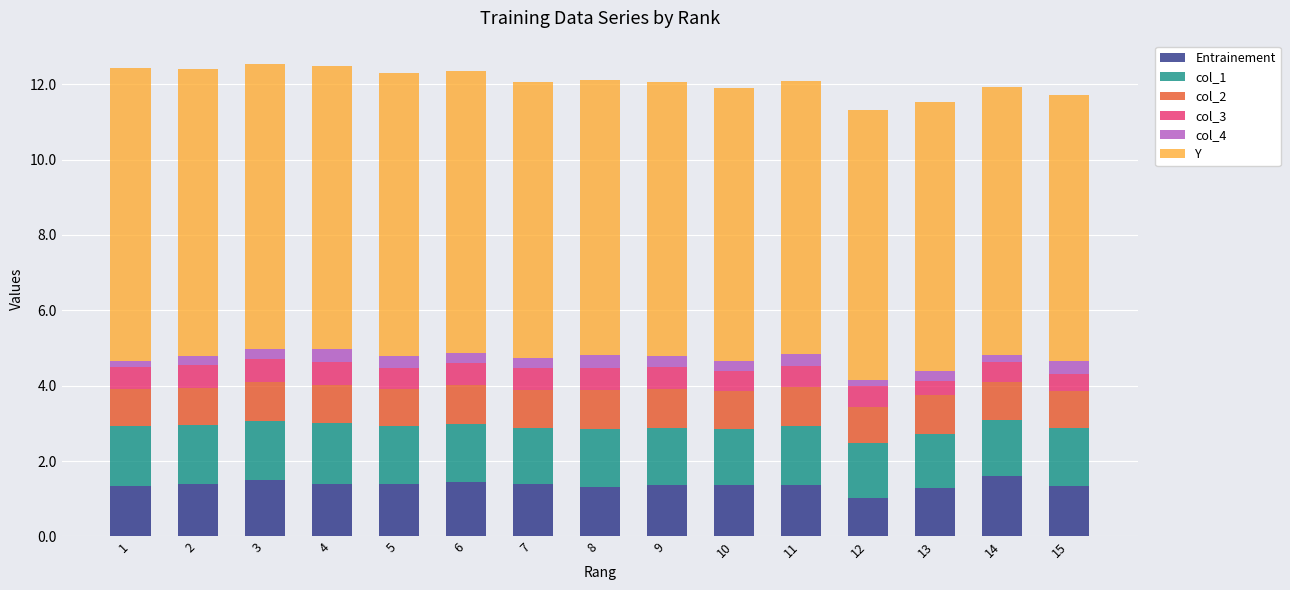

What is the maximum value for Entrainement?

1.6